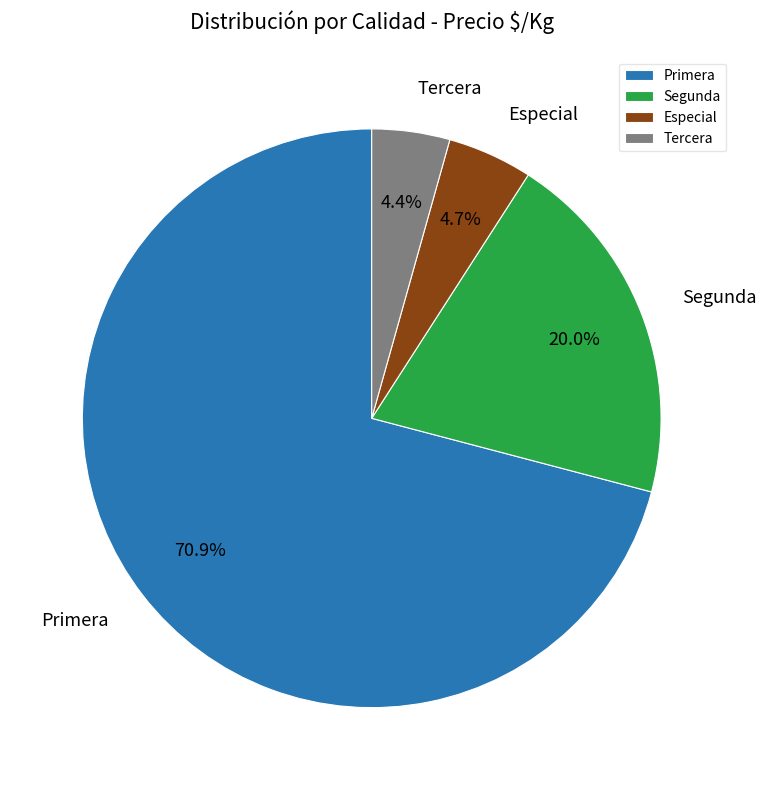

What is the largest slice in the pie chart?

Primera